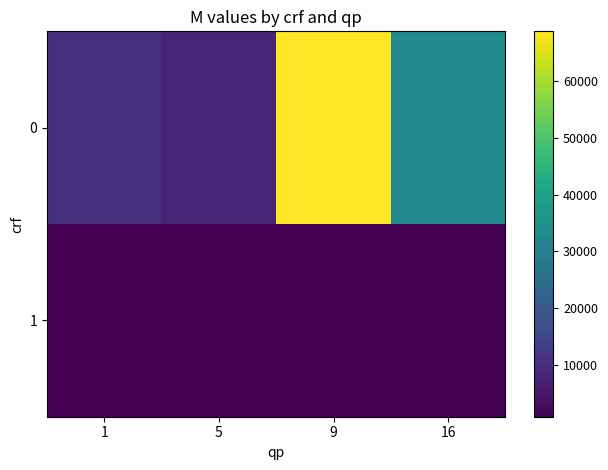

Rank the series at 16 from lowest to highest value.

1, 0